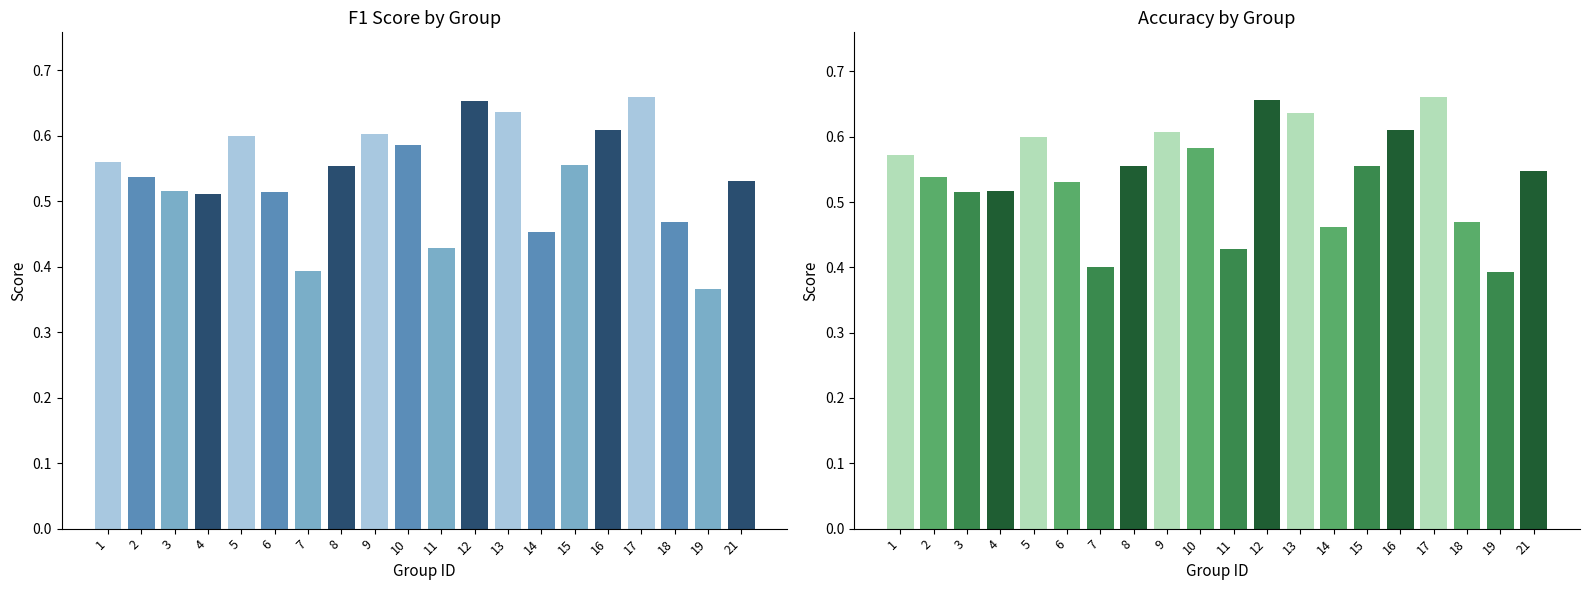

Which series changed the most between 3 and 10?

f1